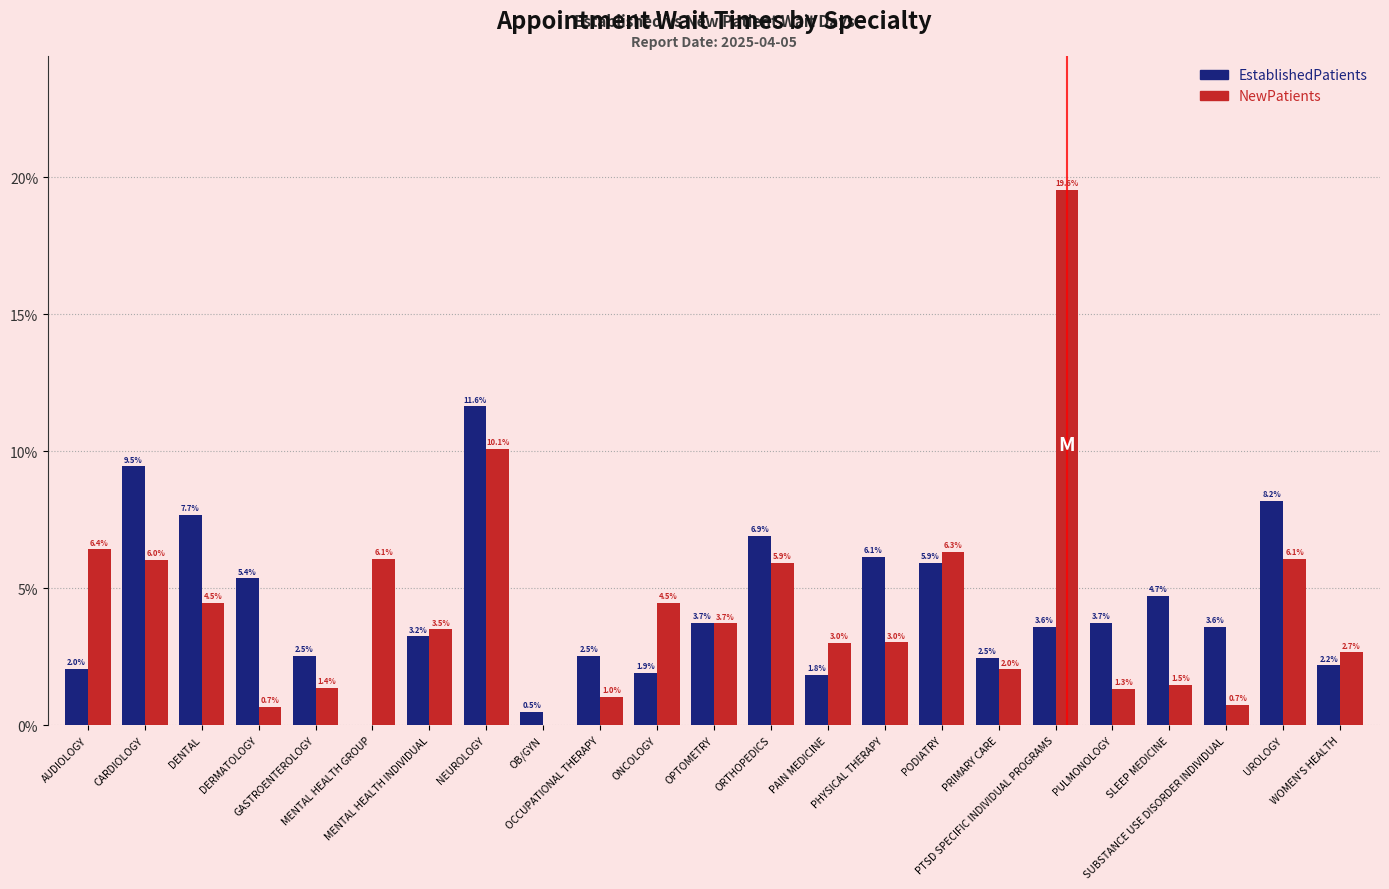

What is the sum of all NewPatients values?

100.0